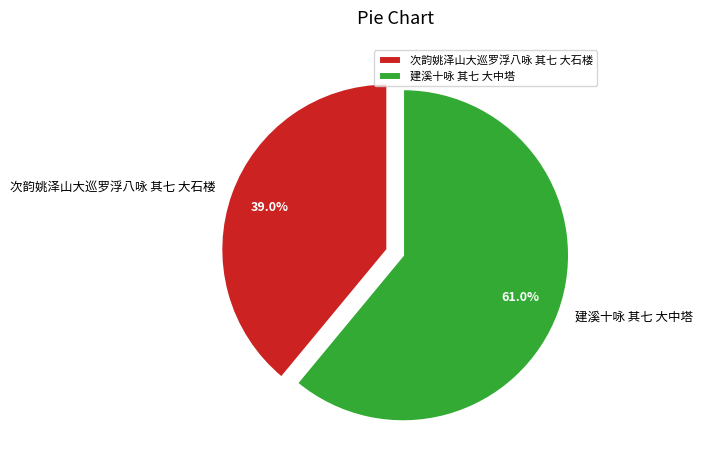

What is the smallest slice in the pie chart?

次韵姚泽山大巡罗浮八咏 其七 大石楼